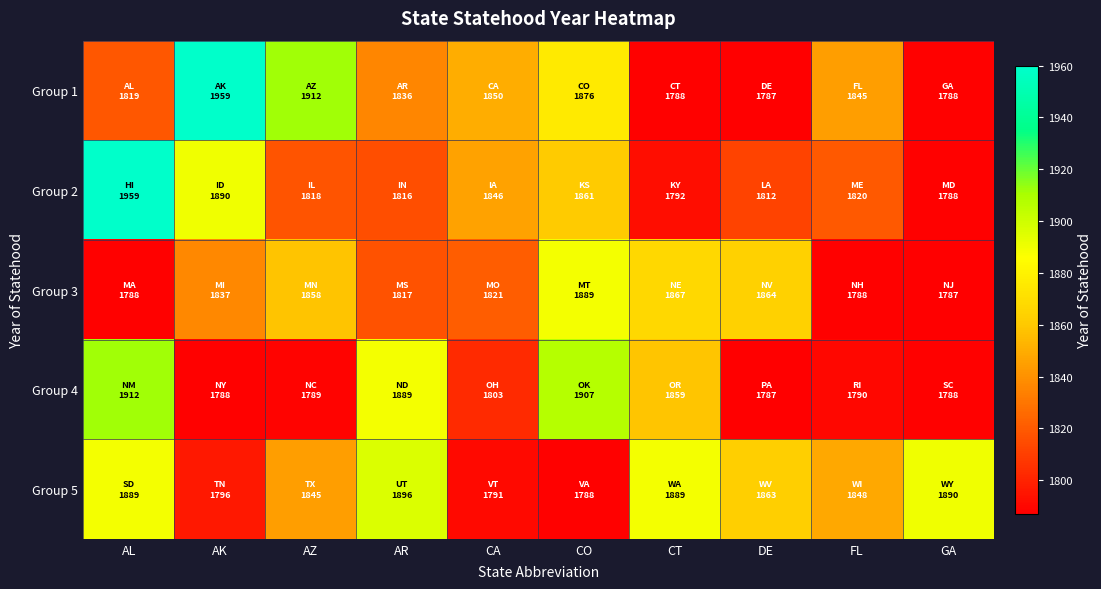

Between DE and GA, which series saw the biggest shift?

Group 3